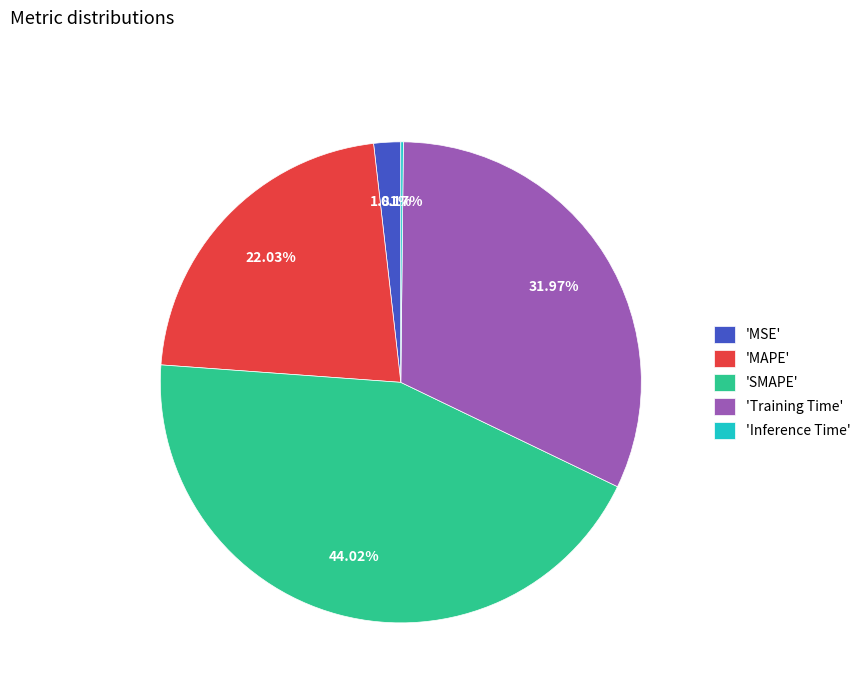

Do 'MAPE' and 'Training Time' together represent more than half of the pie?

Yes